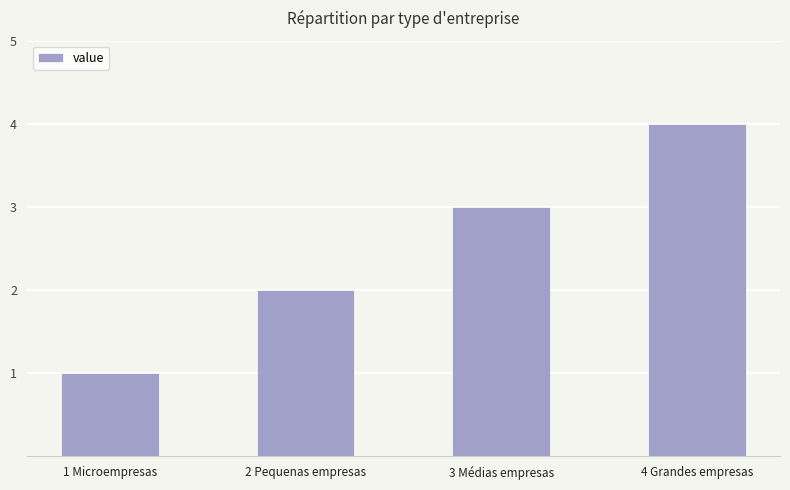

Reading right to left, what are all the values shown in this chart?

4 Grandes empresas=4	3 Médias empresas=3	2 Pequenas empresas=2	1 Microempresas=1